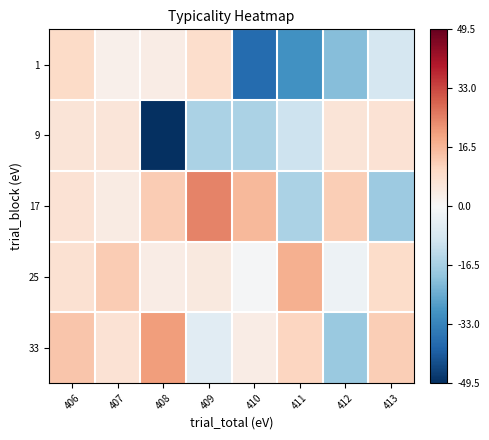

Which series has the largest total across all categories?

25